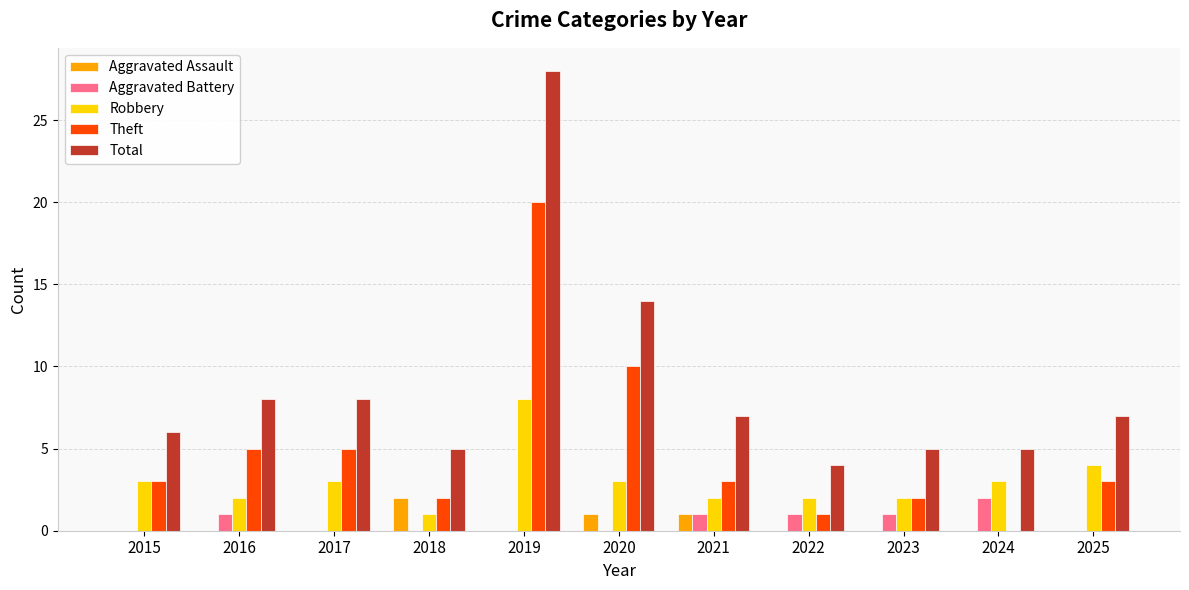

Count the number of categories in the chart.

11